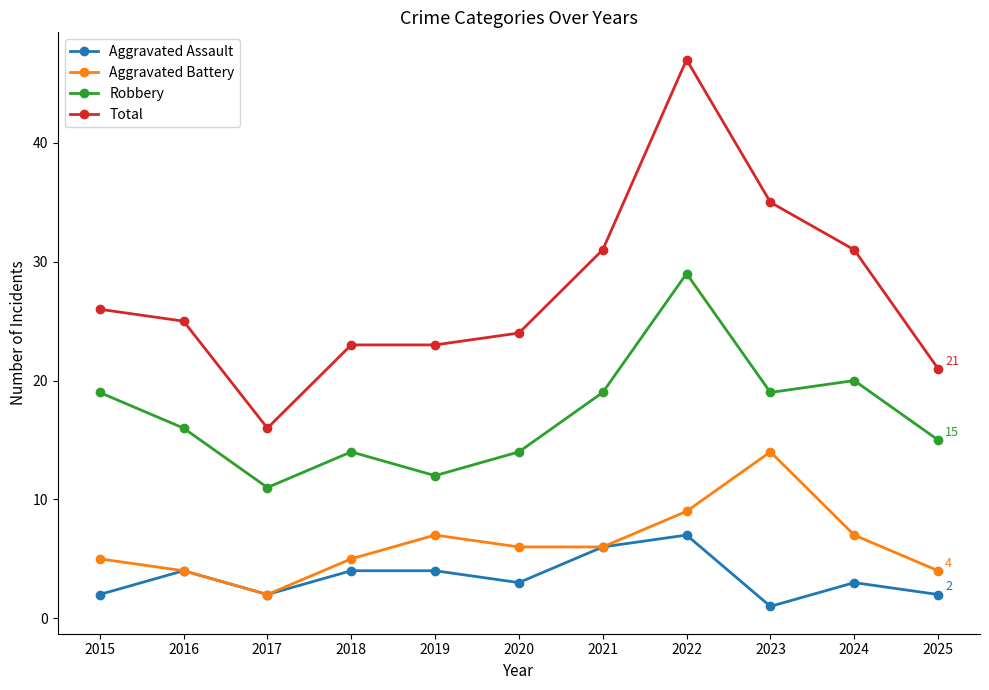

How many lines are shown in the chart?

4